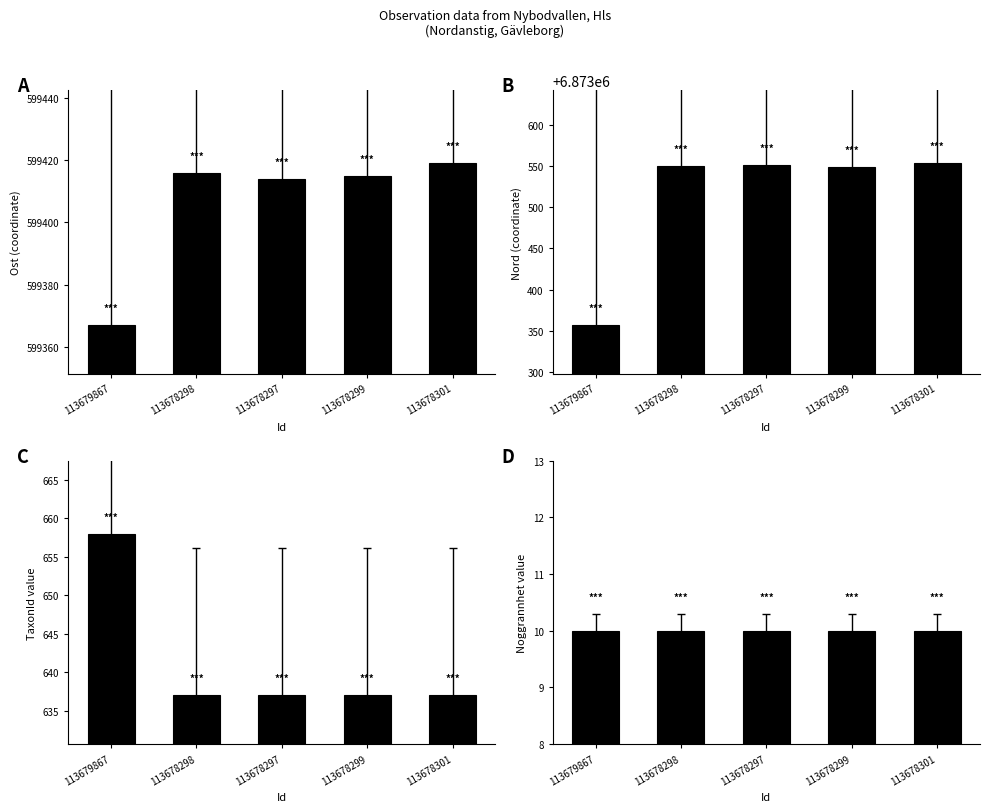

Reading left to right, extract all data points from this chart.

Ost: 599367	599416	599414	599415	599419
Nord: 6873357	6873550	6873551	6873548	6873553
TaxonId: 658	637	637	637	637
Noggrannhet: 10	10	10	10	10